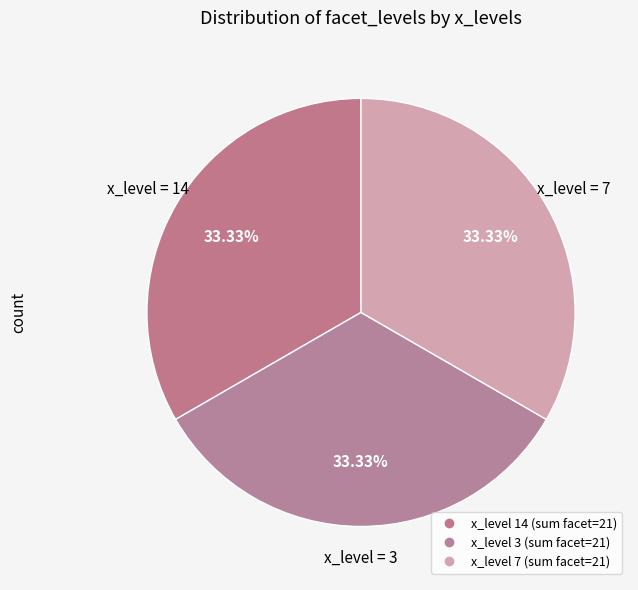

Is there any slice that represents more than half of the pie?

No